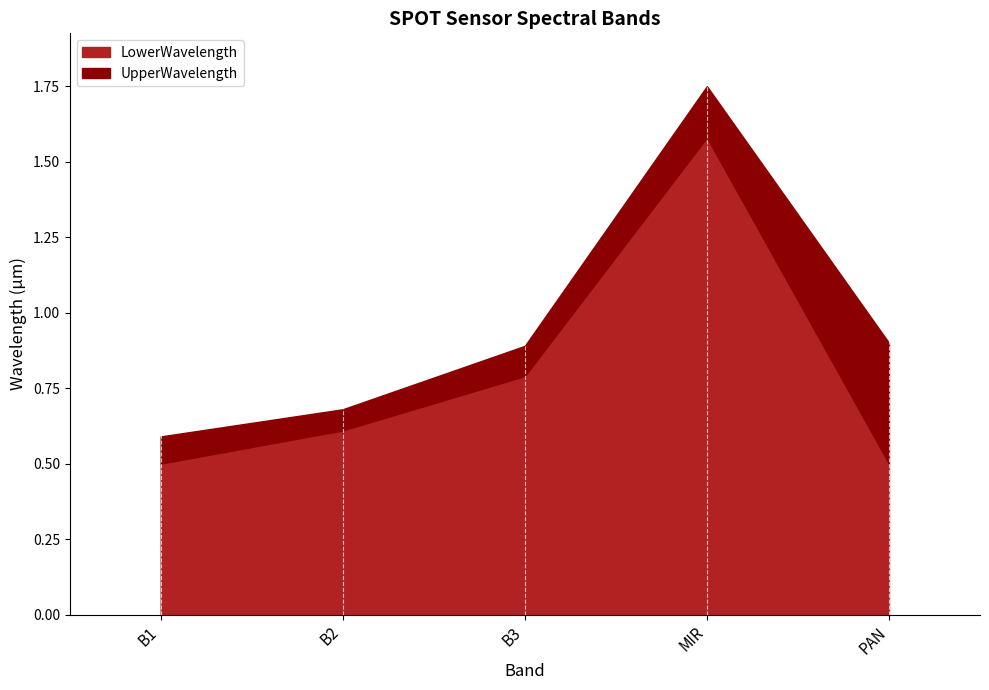

What is the difference between the highest and lowest values at B2?

0.1